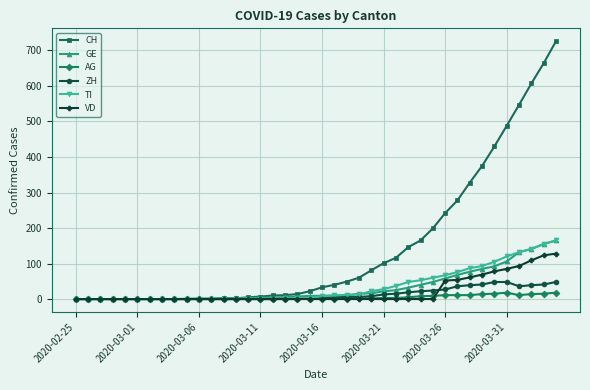

How many lines are shown in the chart?

6